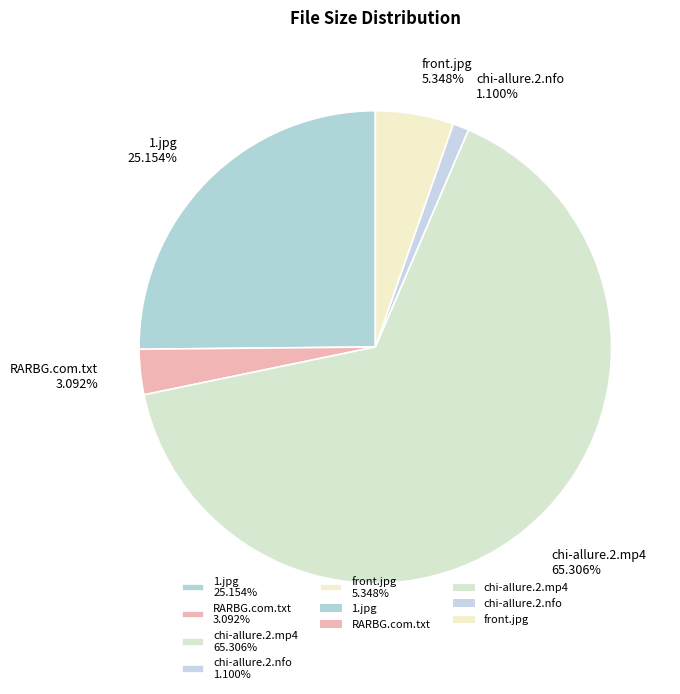

Does any single category account for the majority?

Yes